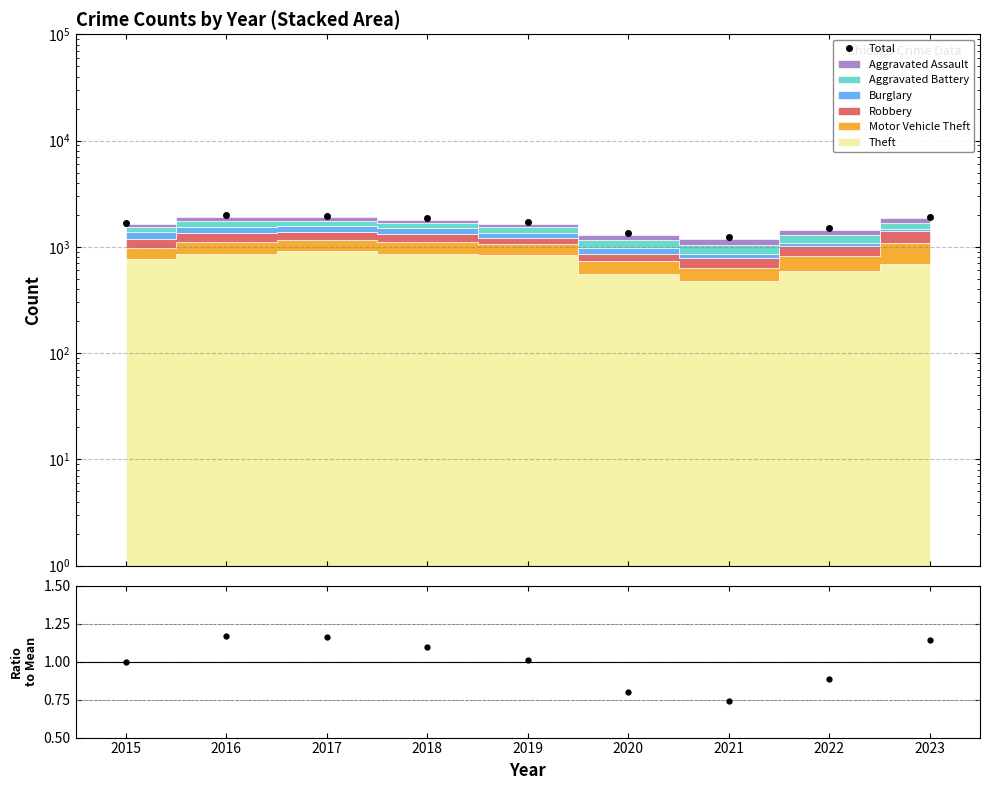

Which has a higher value, 2018 or 2016?

2016